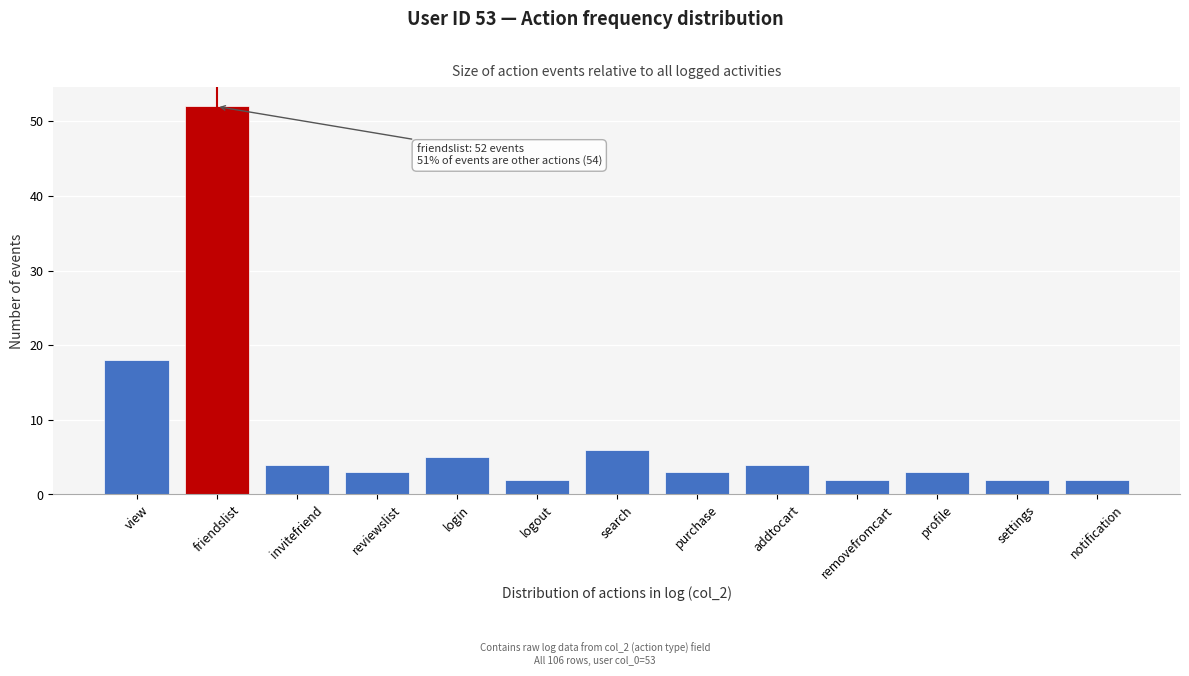

Reading right to left, transcribe all the data shown in this chart.

notification=2	settings=2	profile=3	removefromcart=2	addtocart=4	purchase=3	search=6	logout=2	login=5	reviewslist=3	invitefriend=4	friendslist=52	view=18